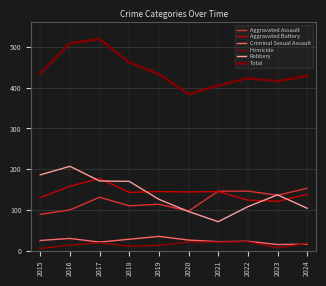

What is the total value across all series at 2023?

832